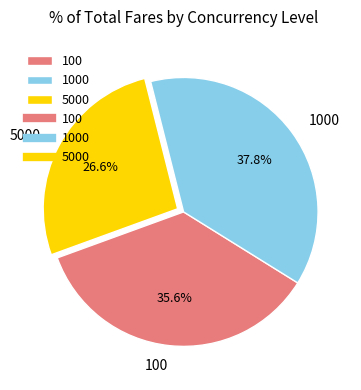

What percentage is the 1000 slice, to the nearest percent?

38%